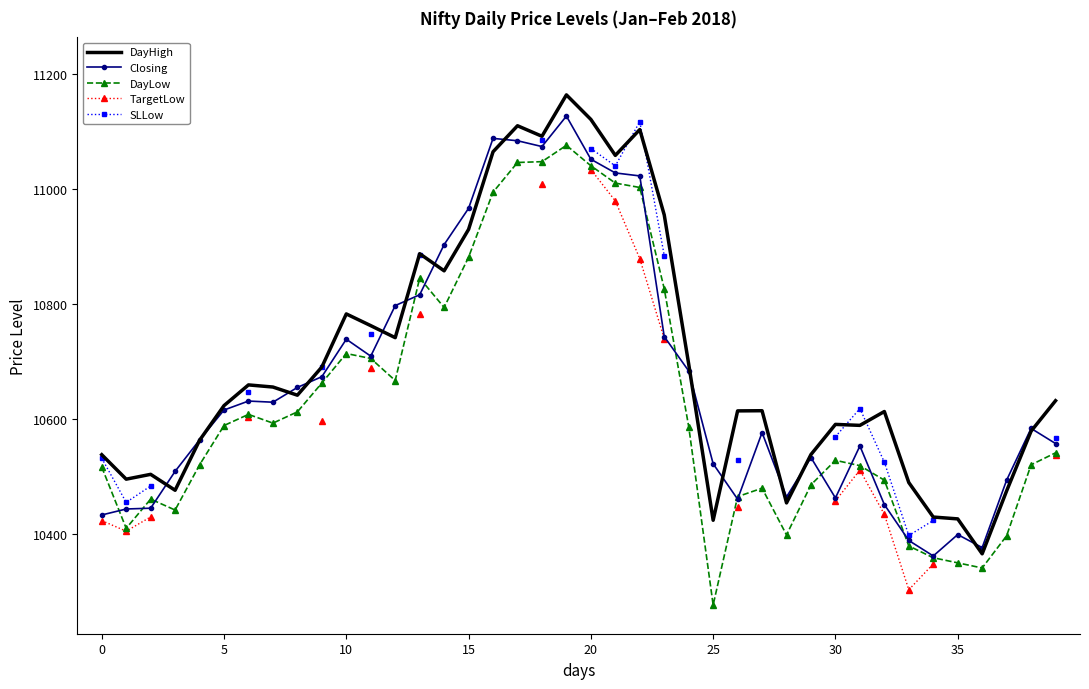

What is the maximum value for DayHigh?

11163.8